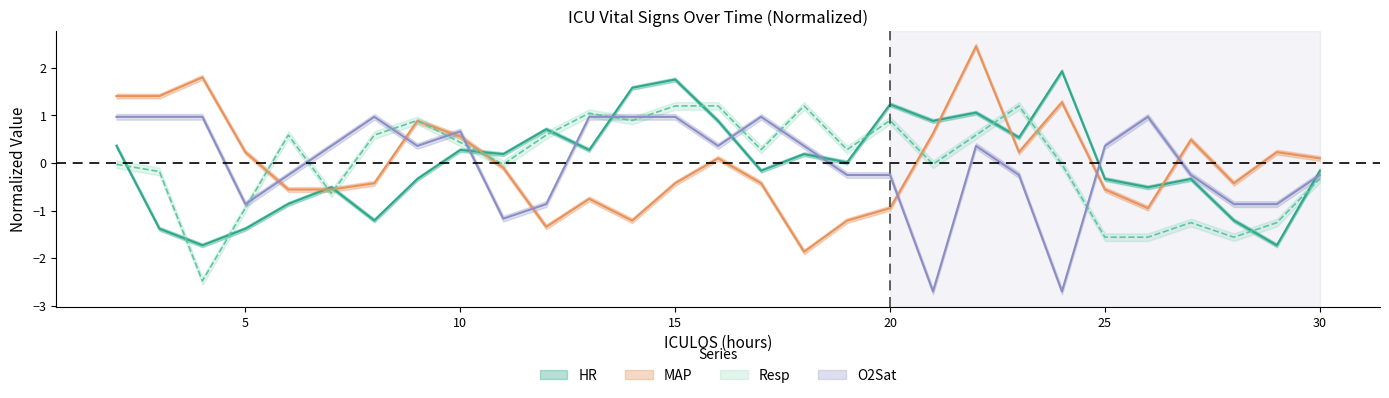

Is the value of O2Sat at 28 greater than the value of MAP at 24?

No